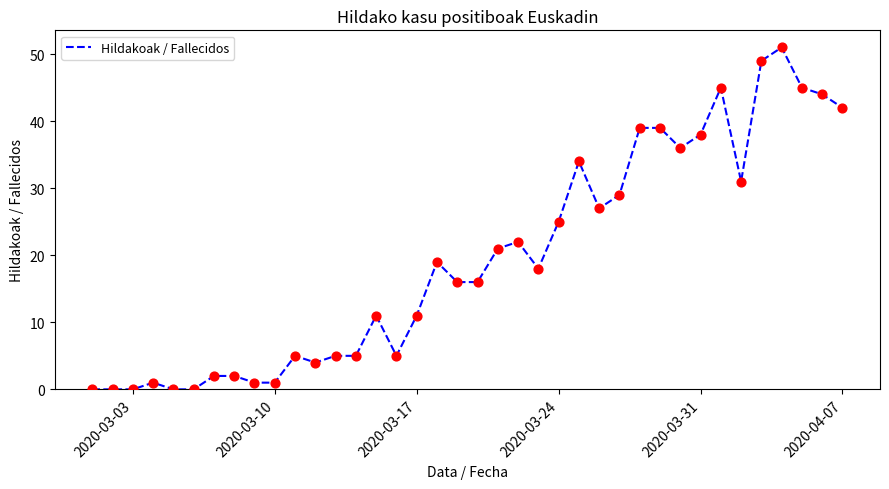

What is the maximum value shown in the chart?

51